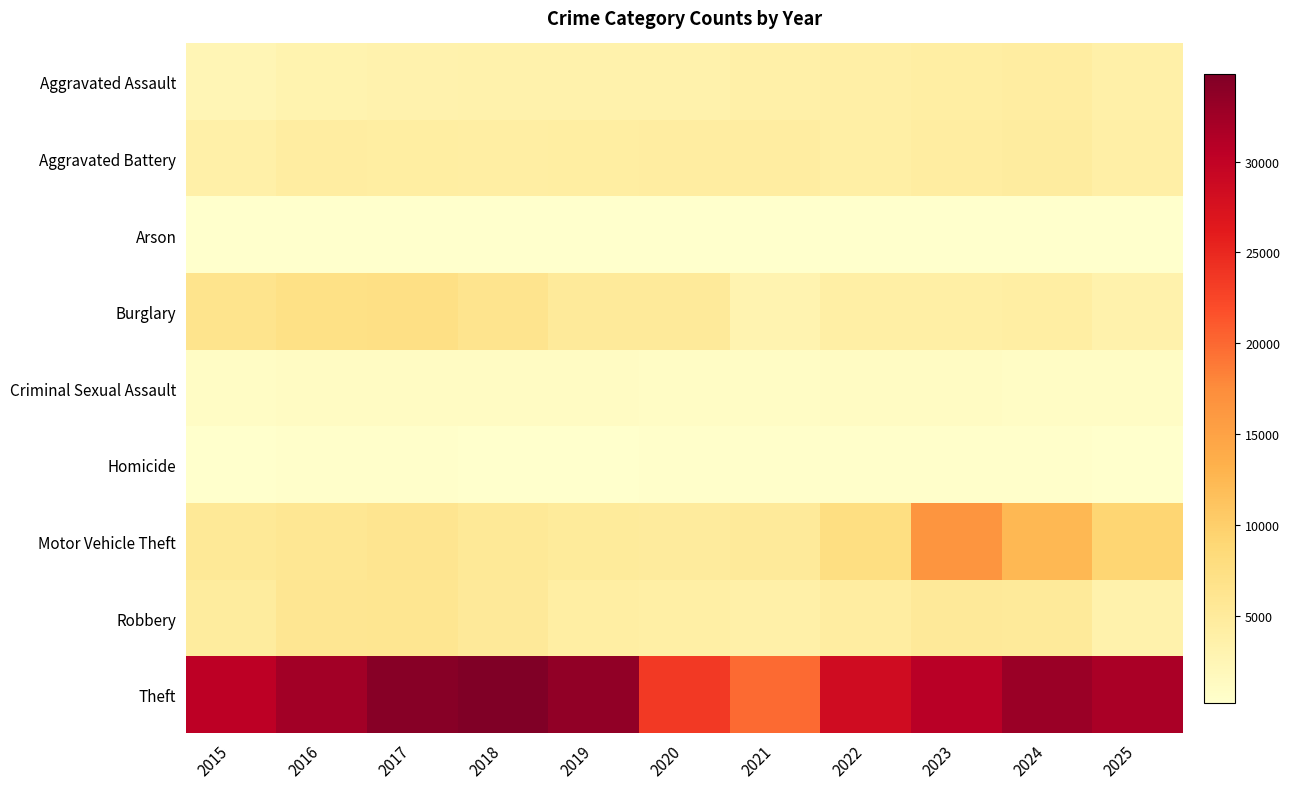

What is the greatest value displayed?

34841